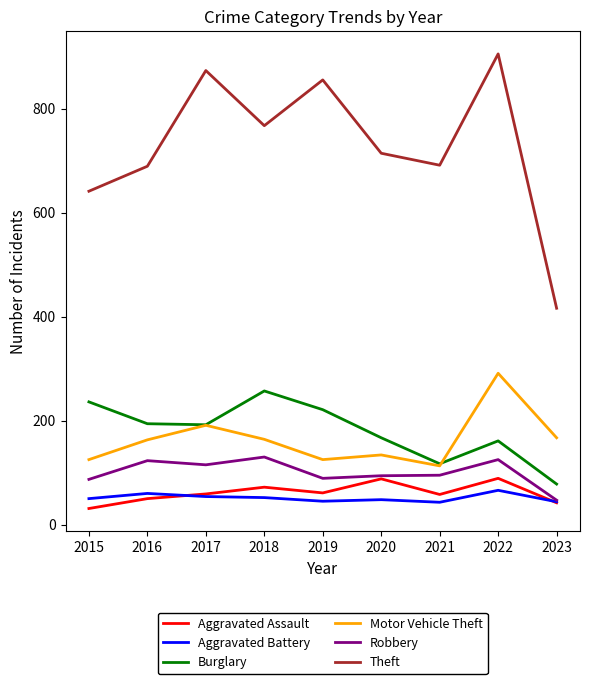

Which series has the largest total across all categories?

Theft